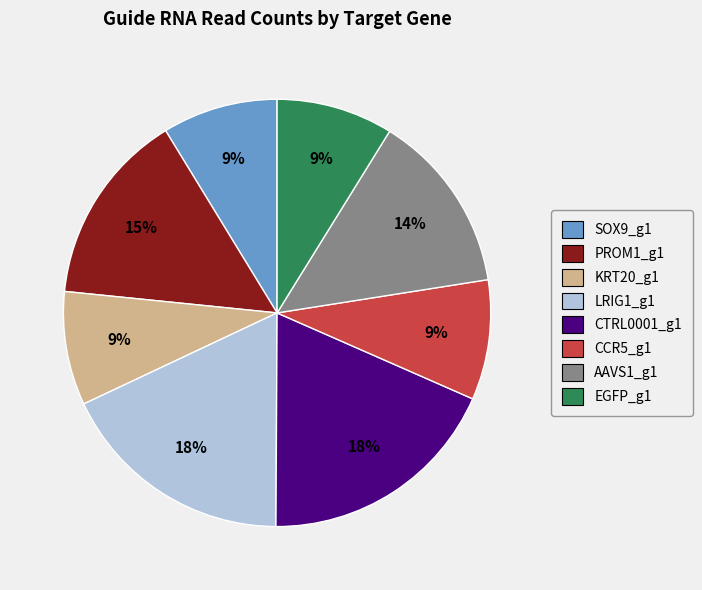

How many slices are in this pie chart?

8